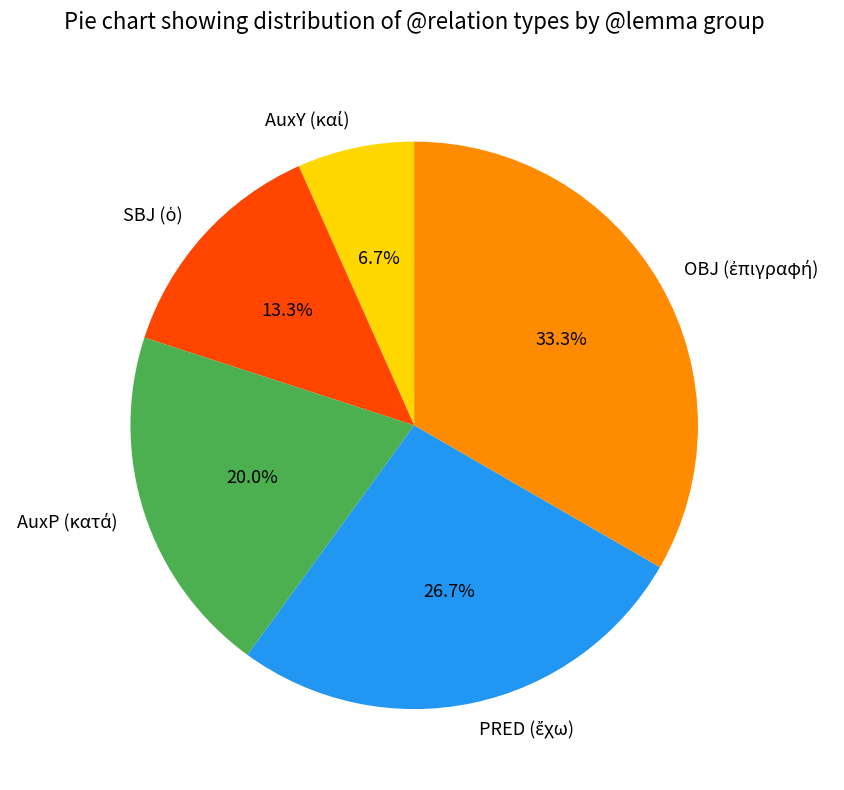

Is there any slice that represents more than half of the pie?

No